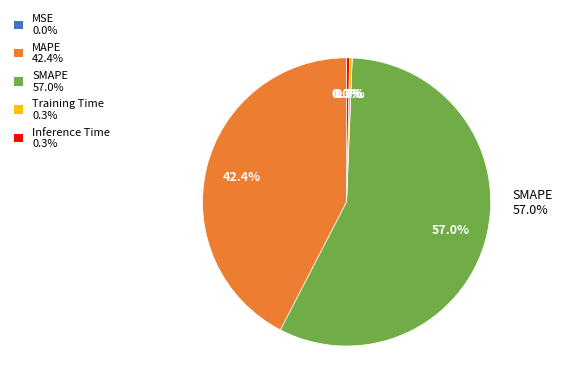

Which category accounts for the majority?

SMAPE